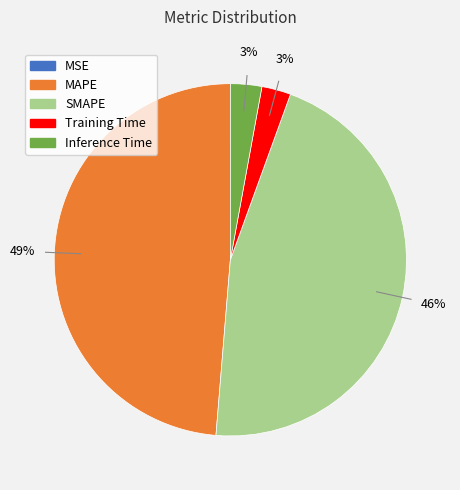

Which has a higher value, MAPE or Inference Time?

MAPE